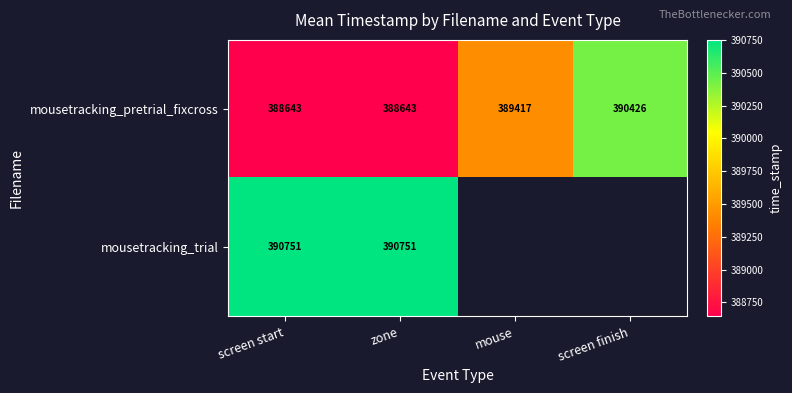

At which label is mousetracking_pretrial_fixcross closest to 389534?

mouse